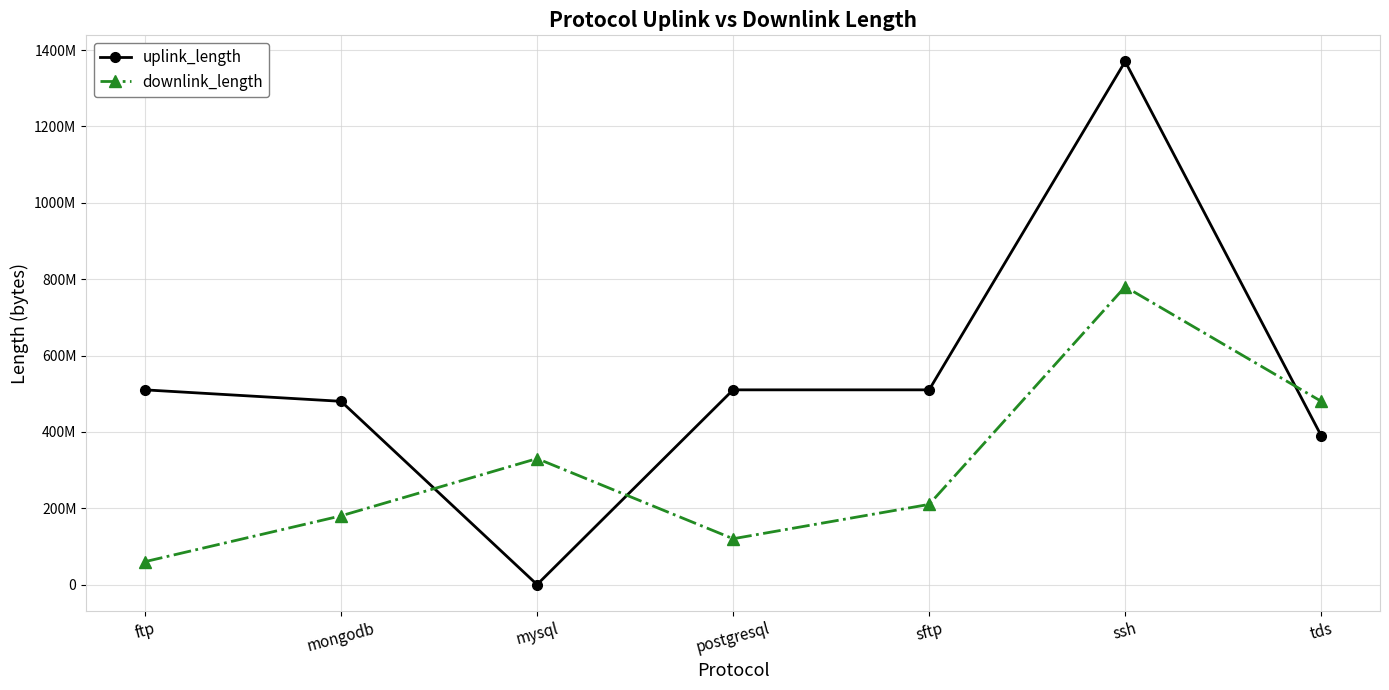

Does the chart have visible grid lines?

Yes